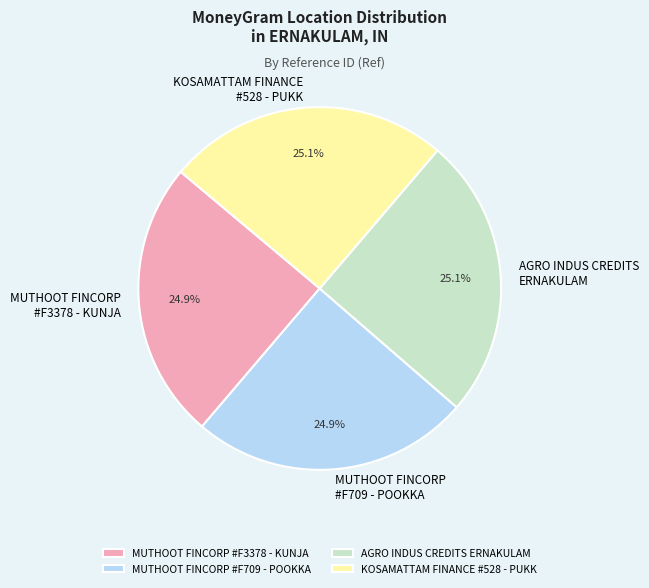

How many slices are in this pie chart?

4